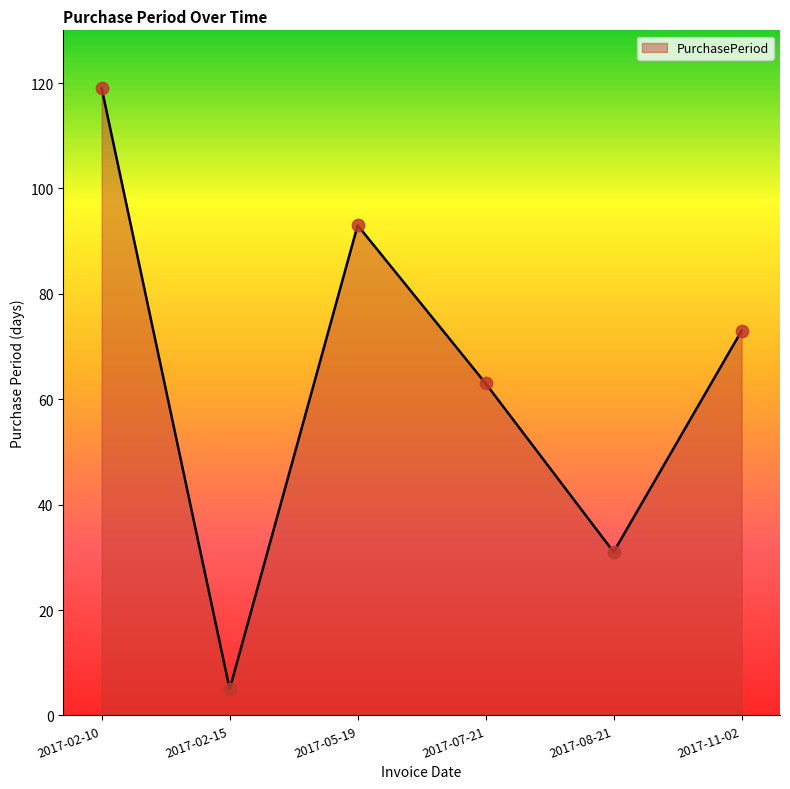

Which has a higher value, 2017-05-19 or 2017-11-02?

2017-05-19